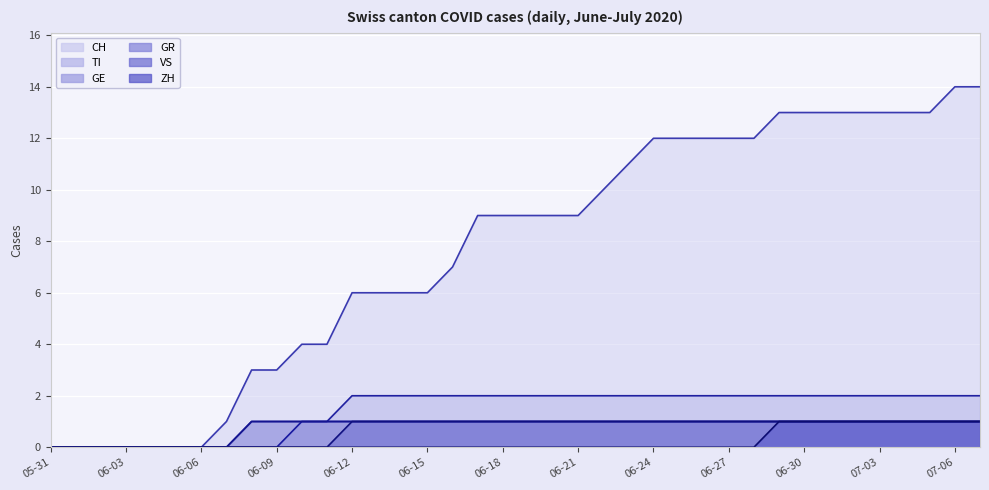

What is the sum of the GE values at 2020-07-04 and 2020-07-05?

2